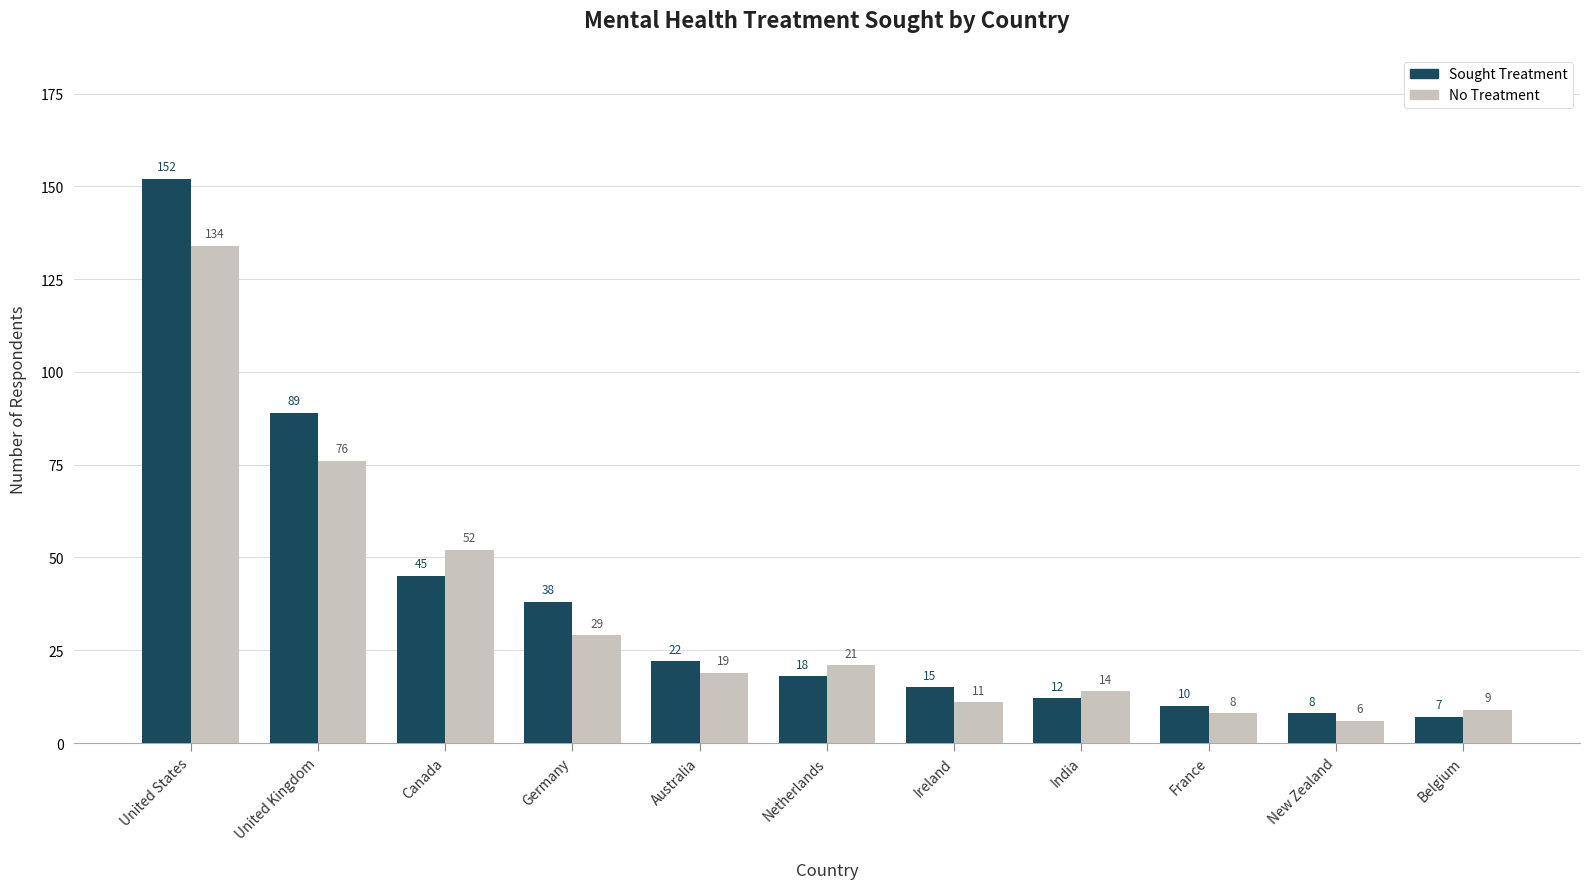

List the series in order of their overall mean, highest first.

Sought Treatment, No Treatment